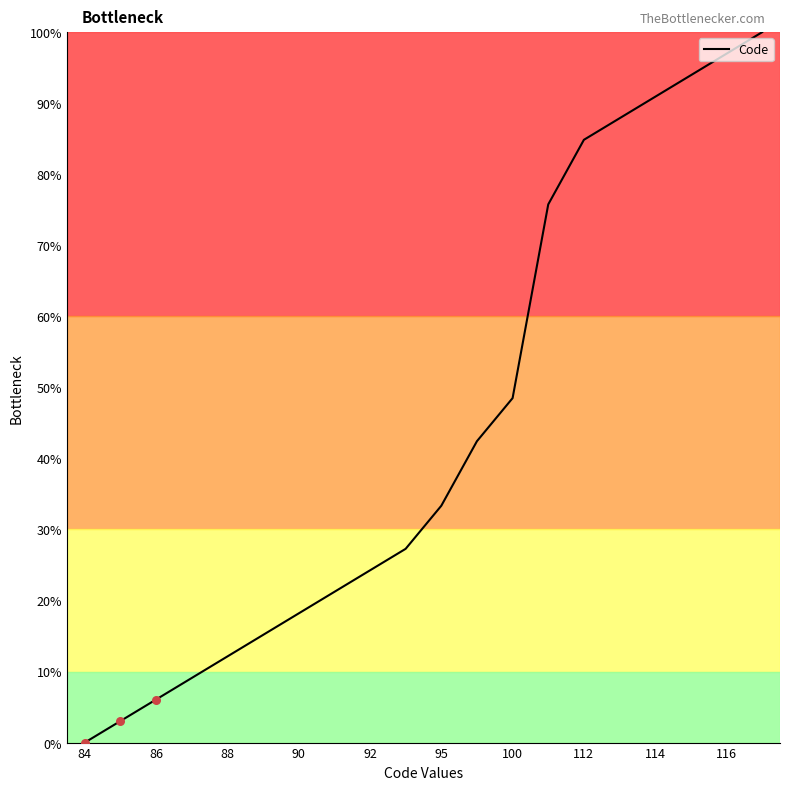

What is the greatest value displayed?

100.0